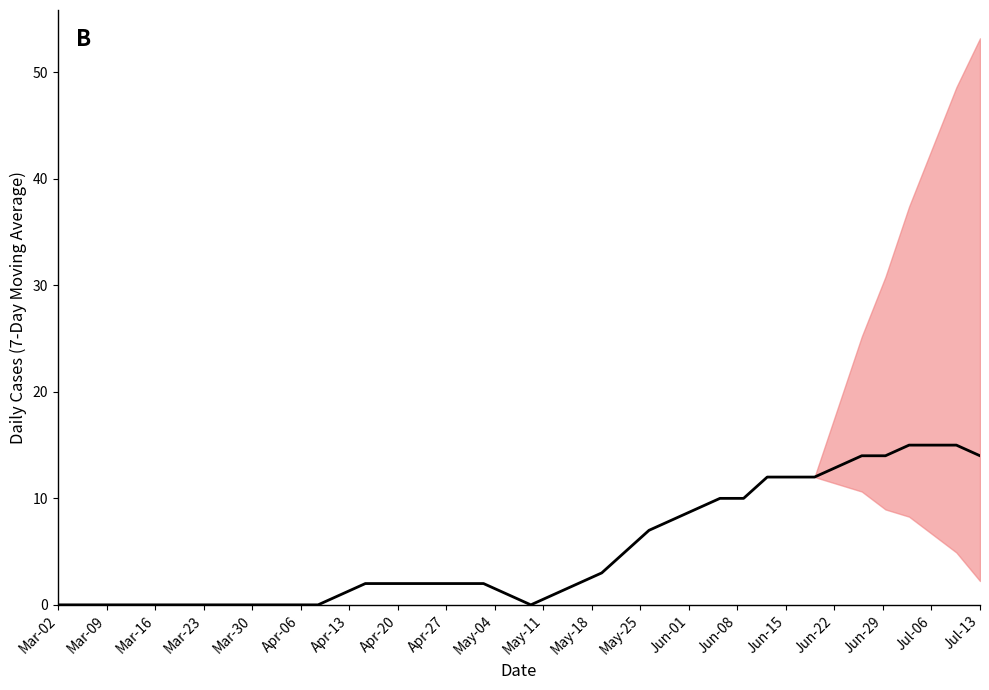

The chart shows a value of -6.9 at May-18. True or false?

False